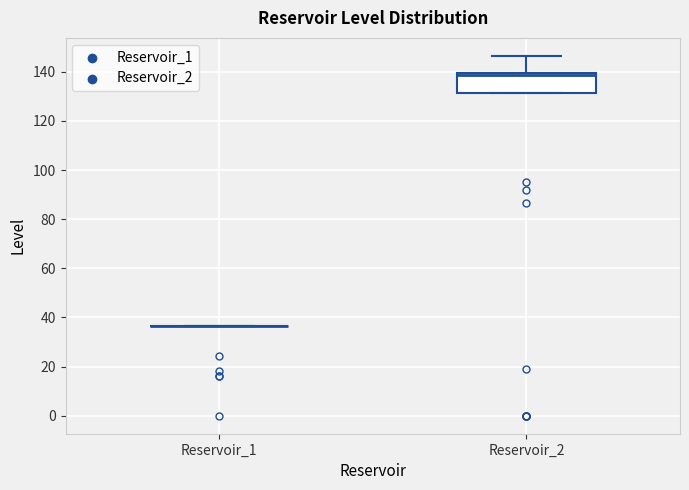

Reading left to right, read every box against the y-axis: the position of its median line, the range the box covers, and the ends of its whiskers. The values are not printed on the chart, so give them approximately, as read against the axis.

Reservoir_1: box collapsed to a line at 36, whiskers 36 to 36
Reservoir_2: median 138, box 132 to 140, whiskers 132 to 146